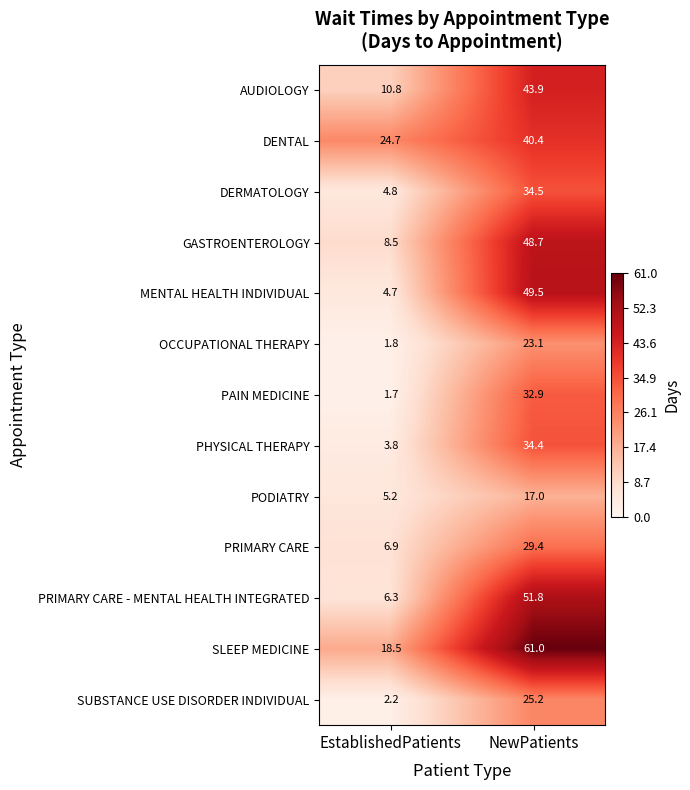

Rank the series by their maximum value, from highest to lowest.

SLEEP MEDICINE, PRIMARY CARE - MENTAL HEALTH INTEGRATED, MENTAL HEALTH INDIVIDUAL, GASTROENTEROLOGY, AUDIOLOGY, DENTAL, DERMATOLOGY, PHYSICAL THERAPY, PAIN MEDICINE, PRIMARY CARE, SUBSTANCE USE DISORDER INDIVIDUAL, OCCUPATIONAL THERAPY, PODIATRY